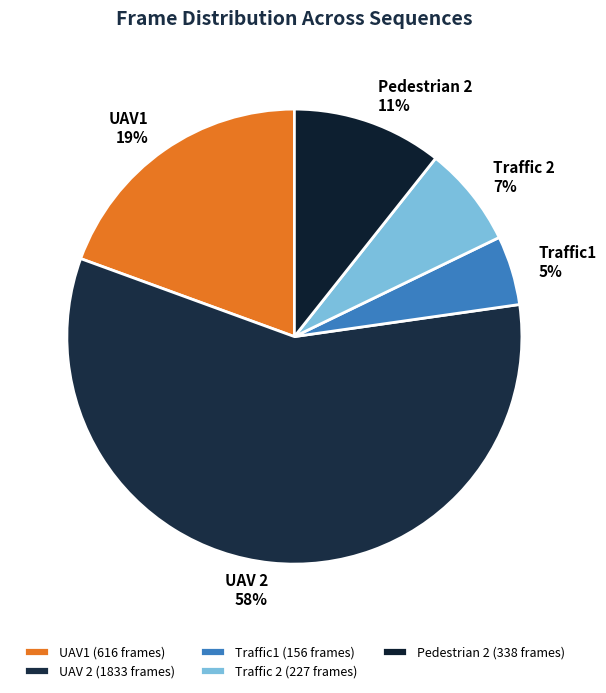

True or false: UAV 2 accounts for 49% of the total.

False